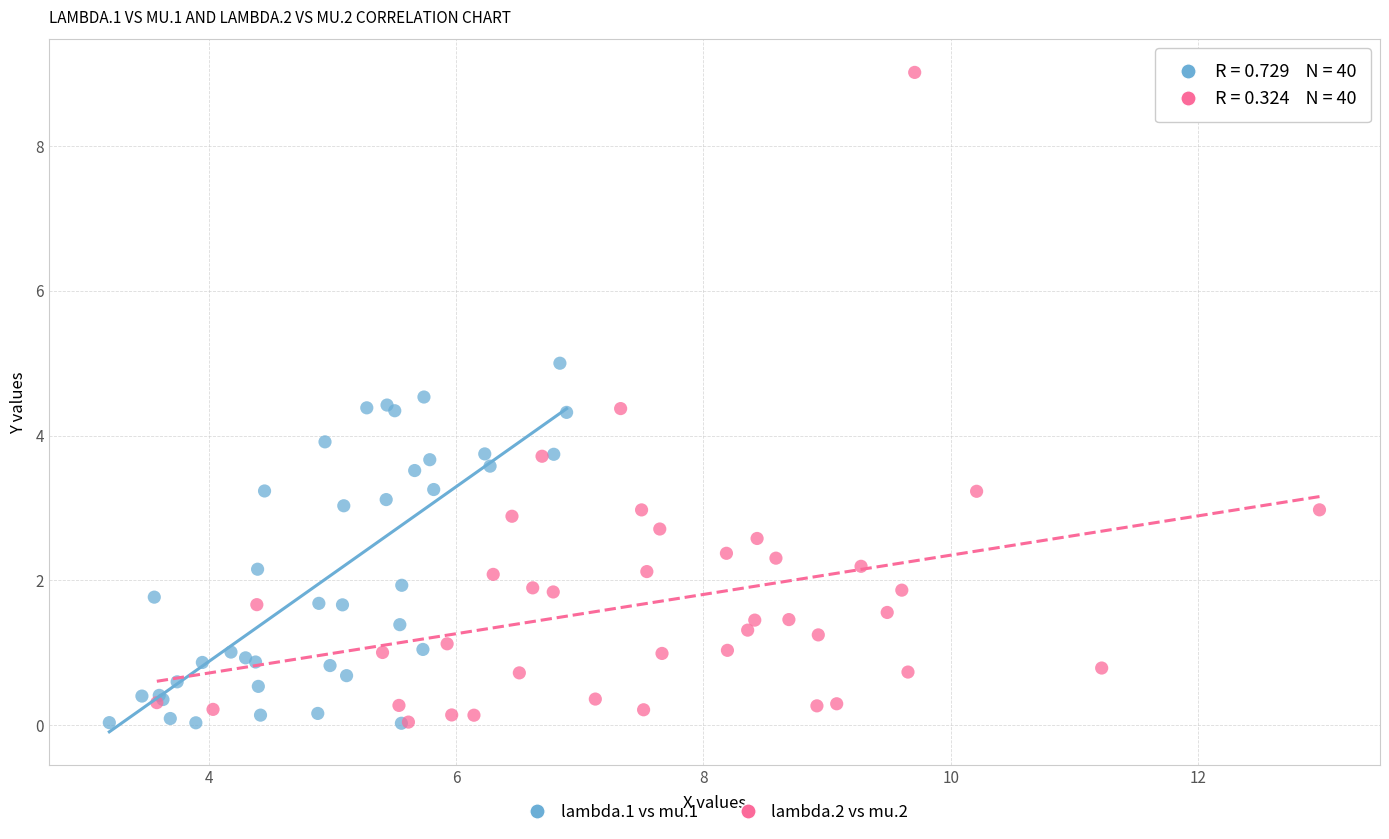

Which series has the largest Y range (max minus min)?

lambda.2 vs mu.2